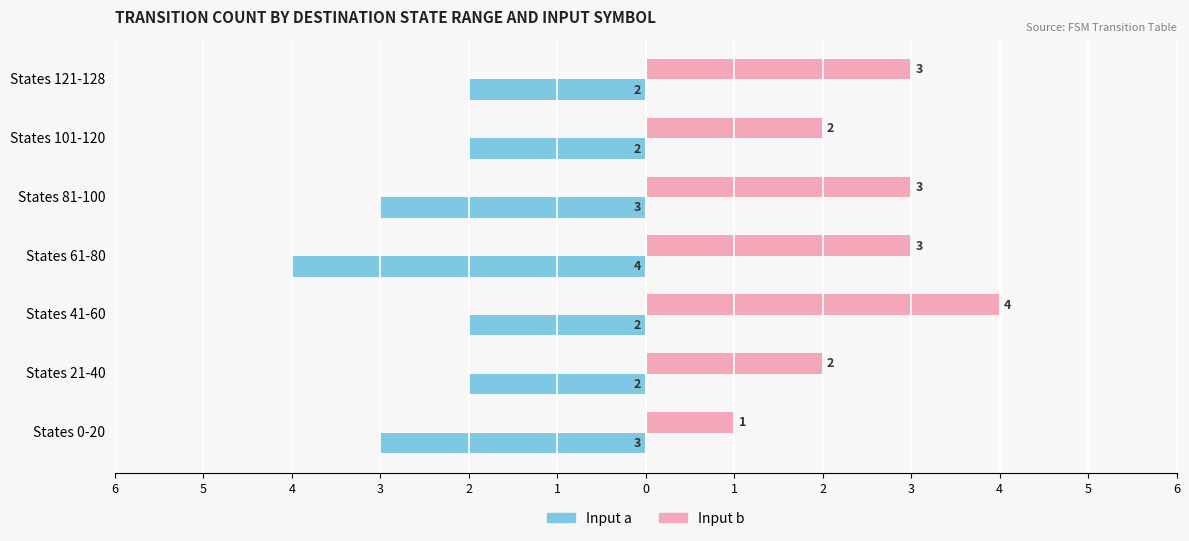

Where does the Input b series first go above 3?

States 41-60